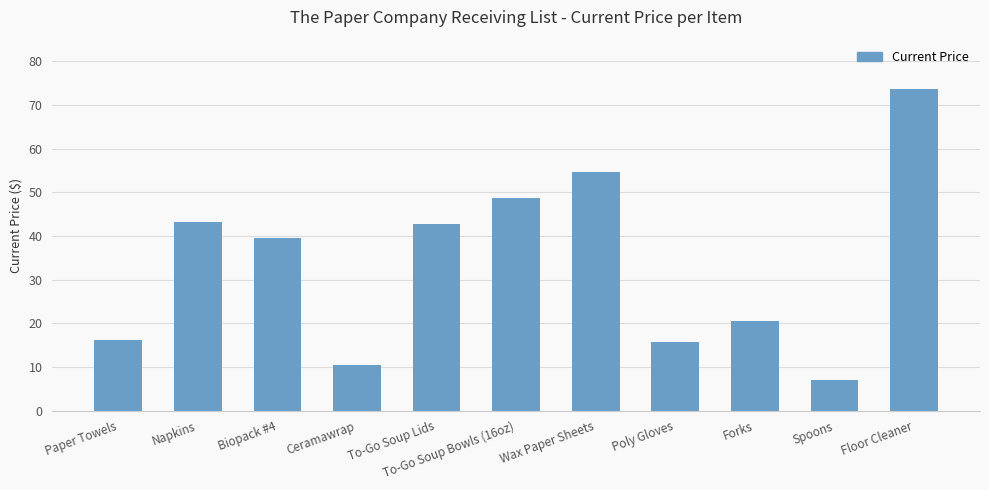

True or false: the data shows 39.5 at Biopack #4.

True